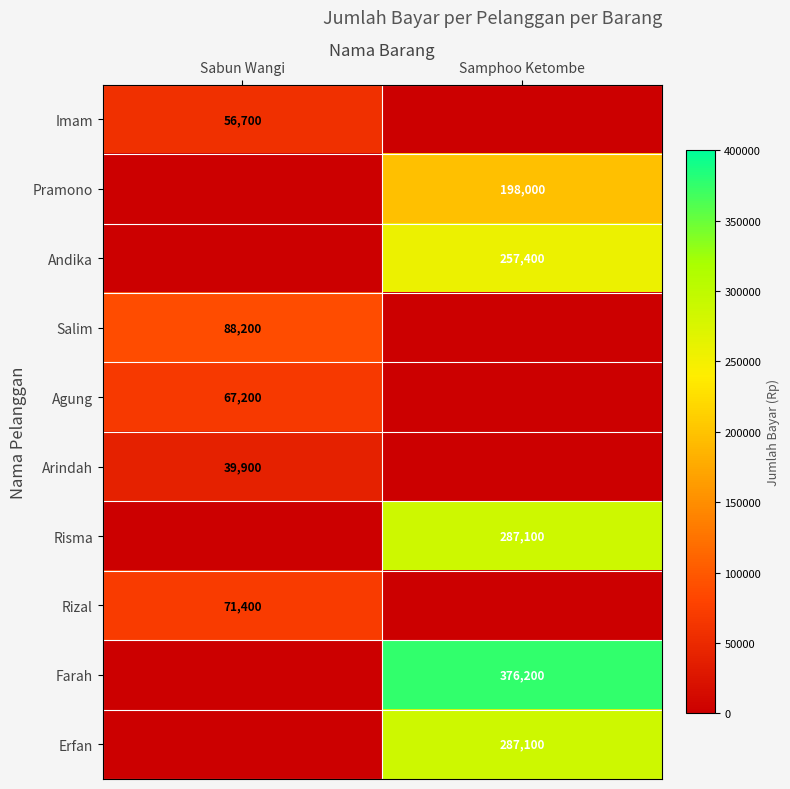

Is the value of Farah at Samphoo Ketombe greater than the value of Risma at Samphoo Ketombe?

Yes